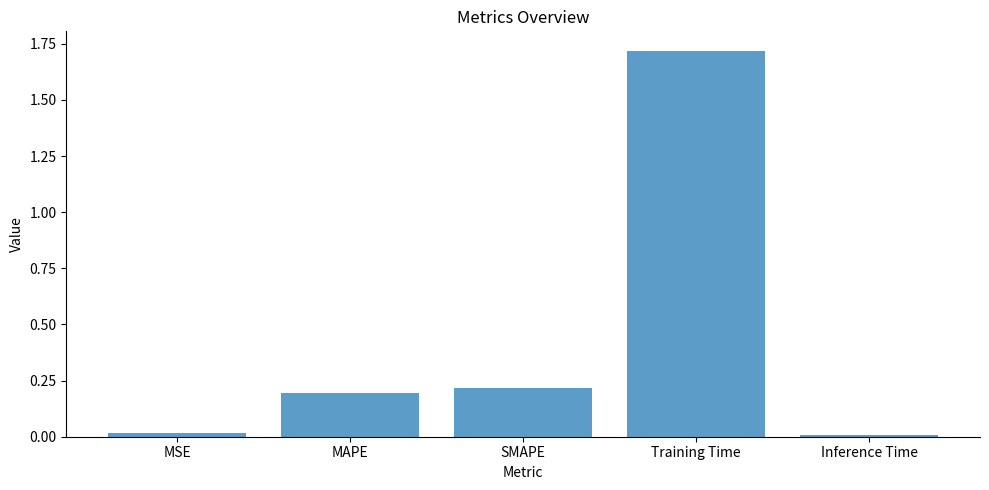

What is the change in value from SMAPE to Training Time?

+1.5